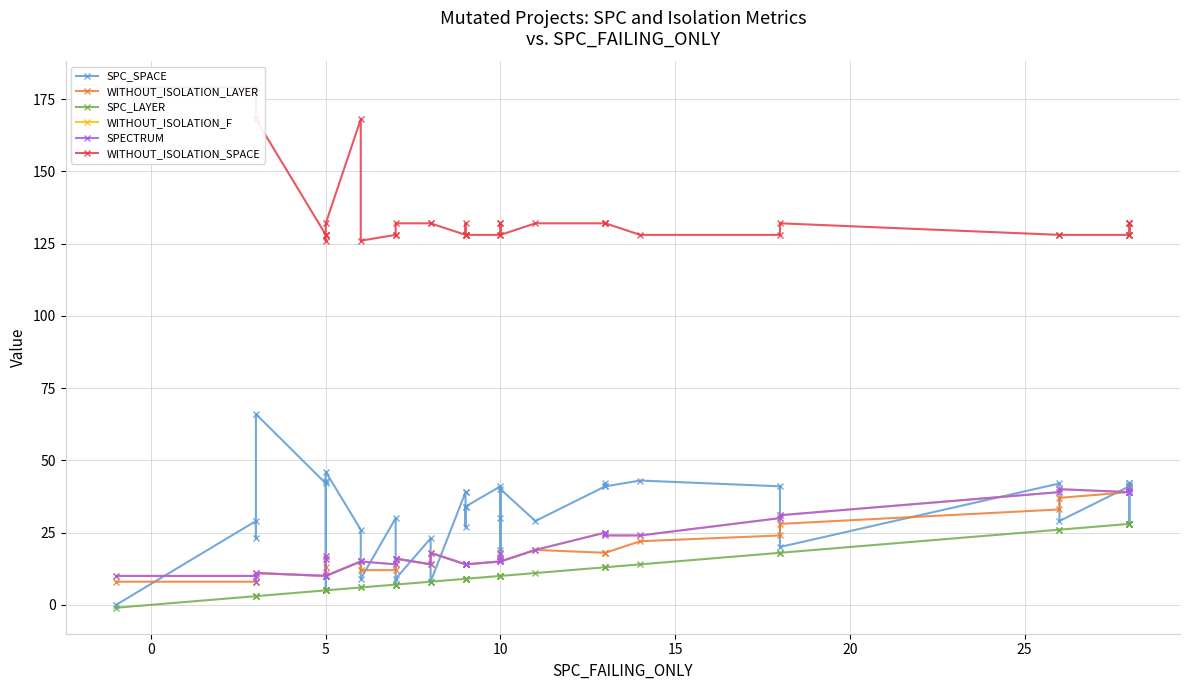

What is the value of the SPC_LAYER point at the 9th from the left?

5